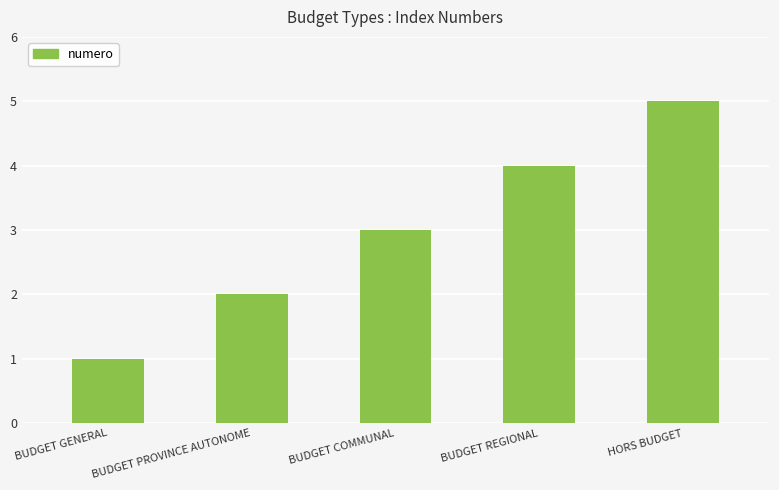

List the labels in order of value, largest first.

HORS BUDGET, BUDGET REGIONAL, BUDGET COMMUNAL, BUDGET PROVINCE AUTONOME, BUDGET GENERAL